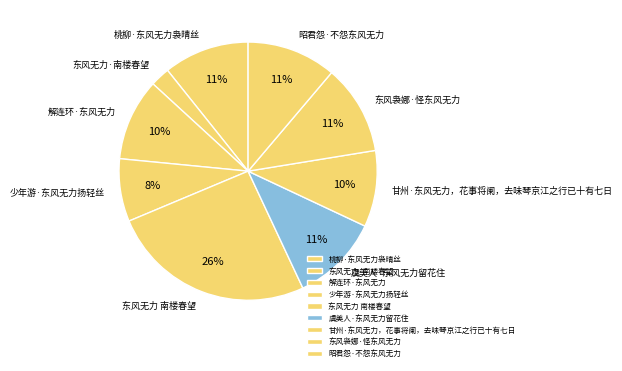

How many segments does this pie chart have?

9